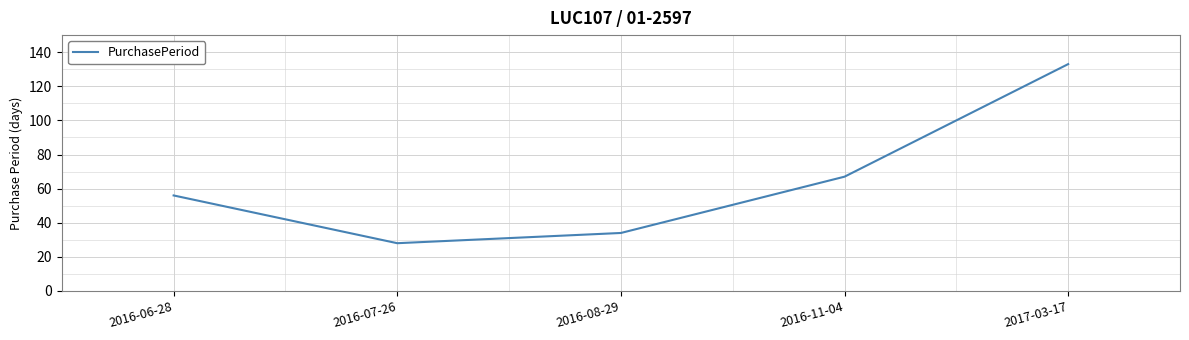

Reading right to left, what are all the values shown in this chart?

133	67	34	28	56